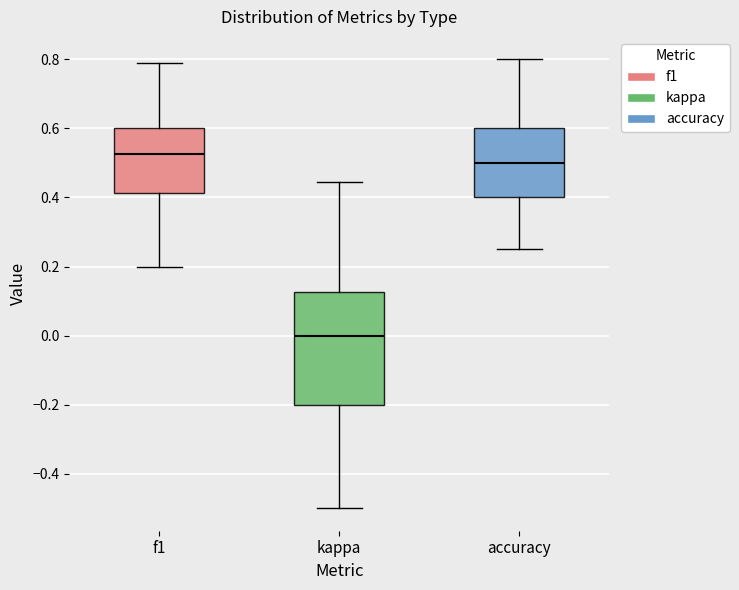

Which box has the highest median line?

f1